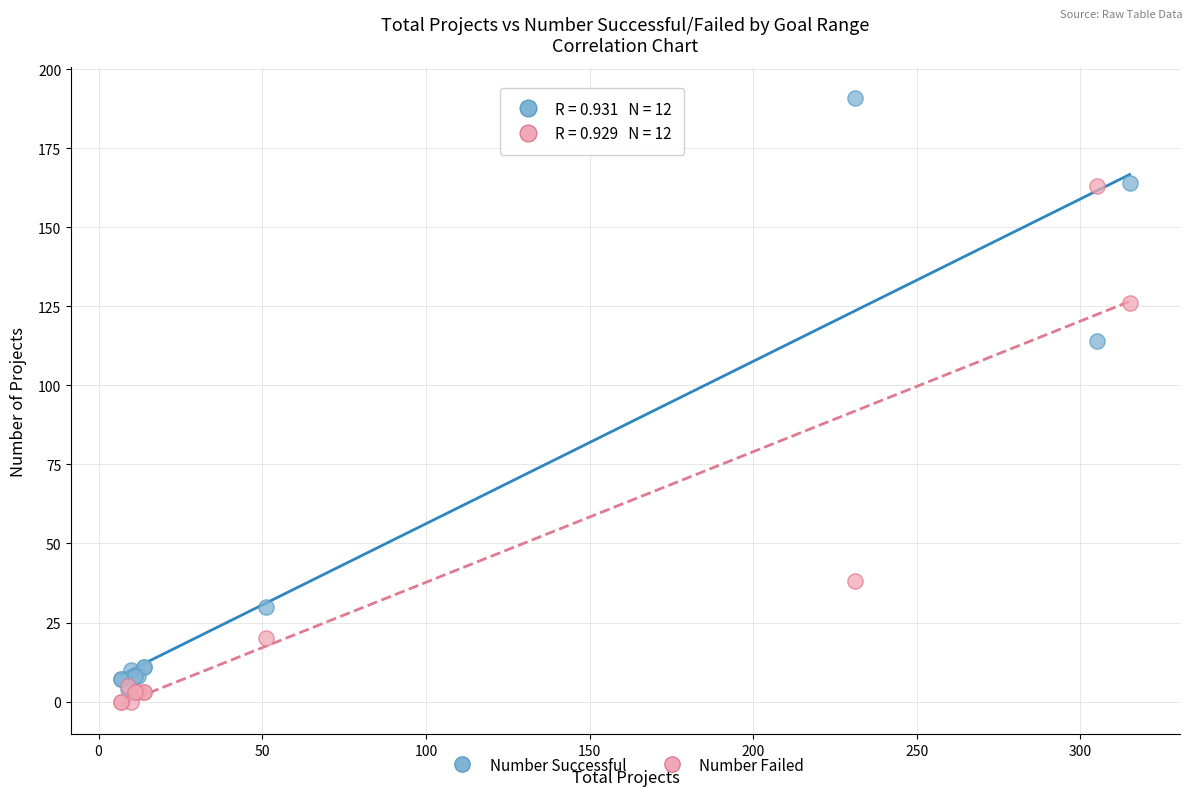

In the Number Successful series, what Y value is closest to 97?

114